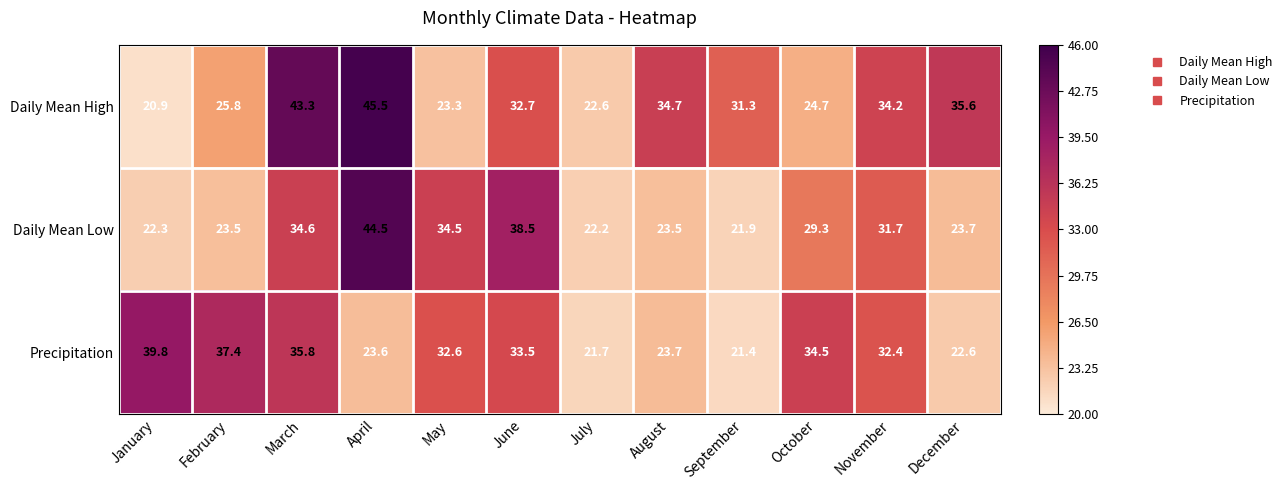

True or false: Precipitation has a value of 7.1 at July.

False